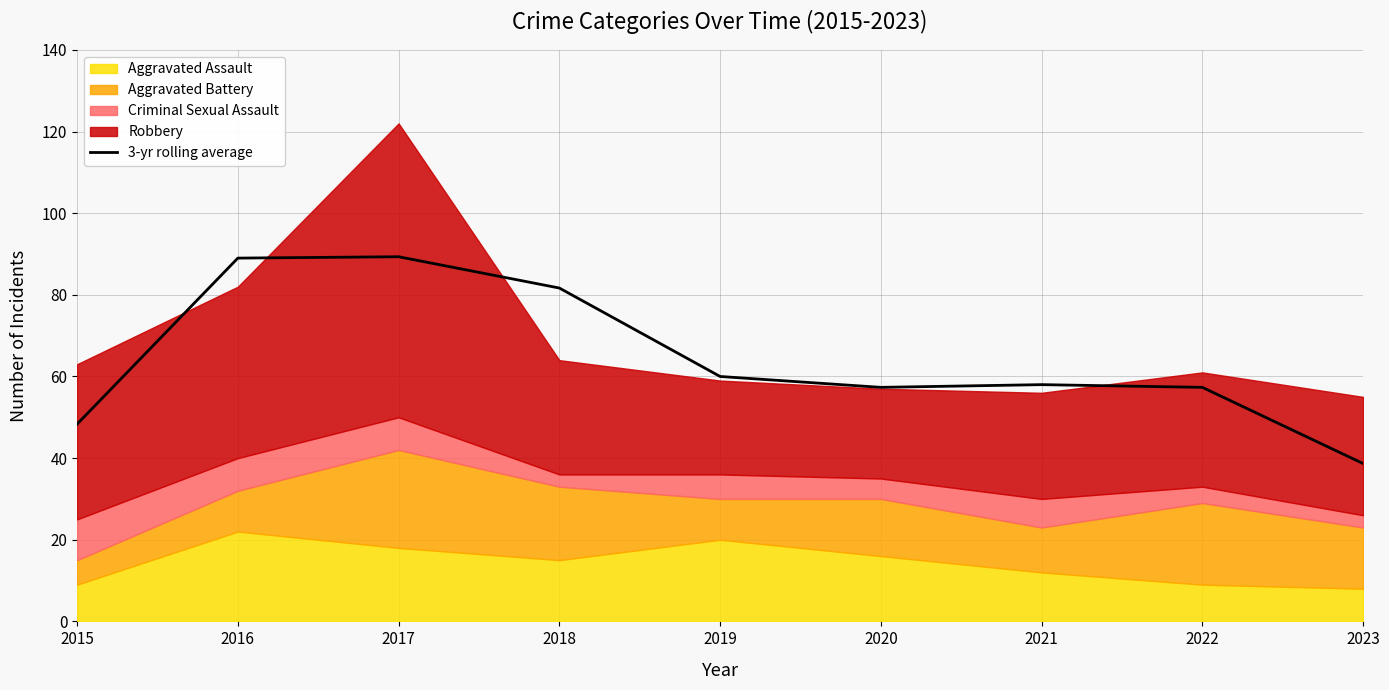

What is the sum of all values?

579.7